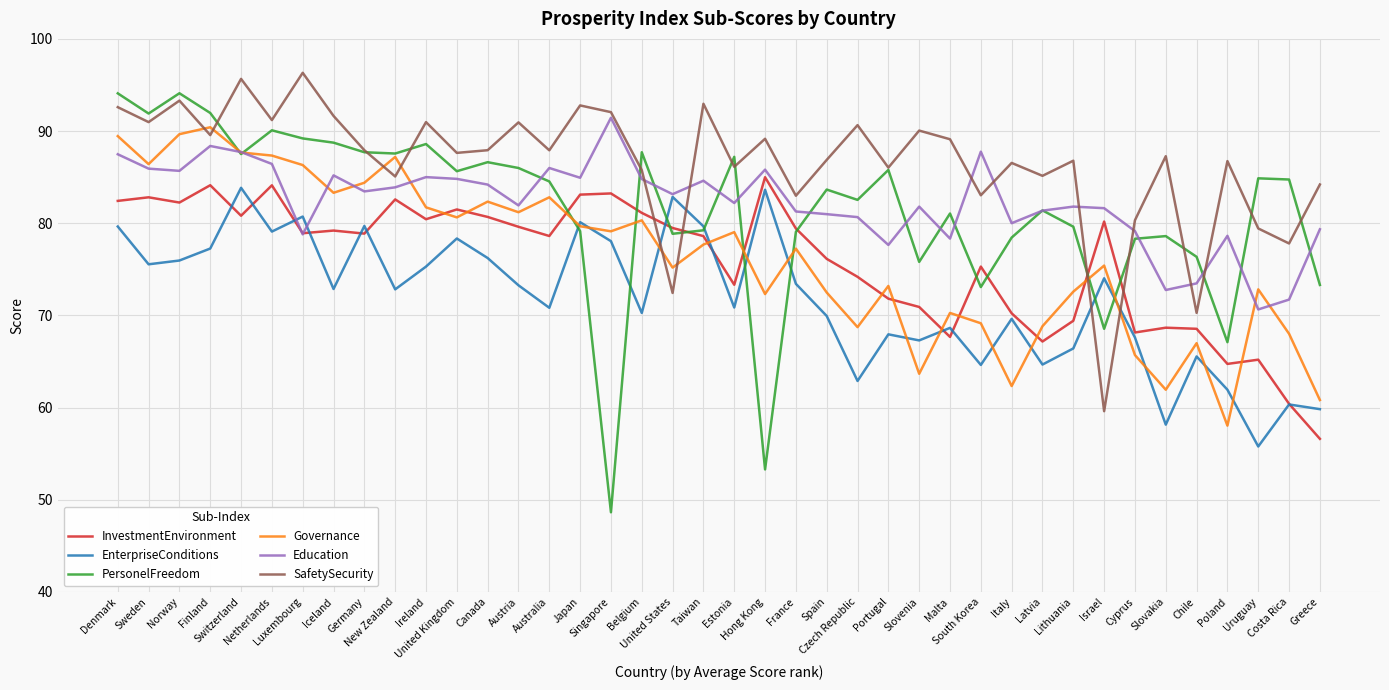

Which series has the largest range (max minus min)?

PersonelFreedom